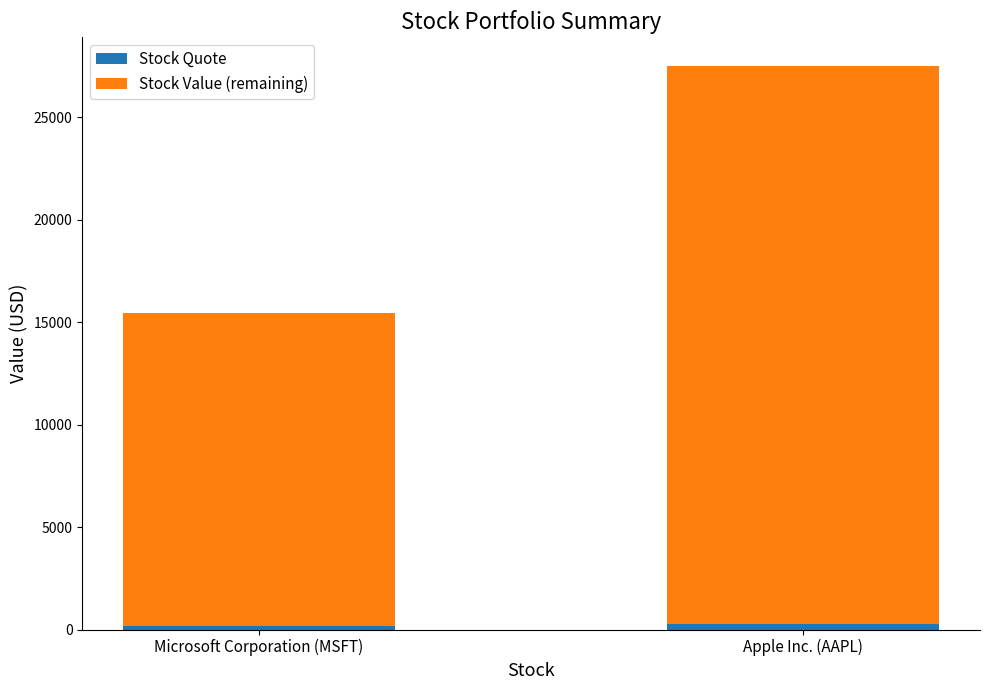

Does the chart contain stacked bars?

Yes